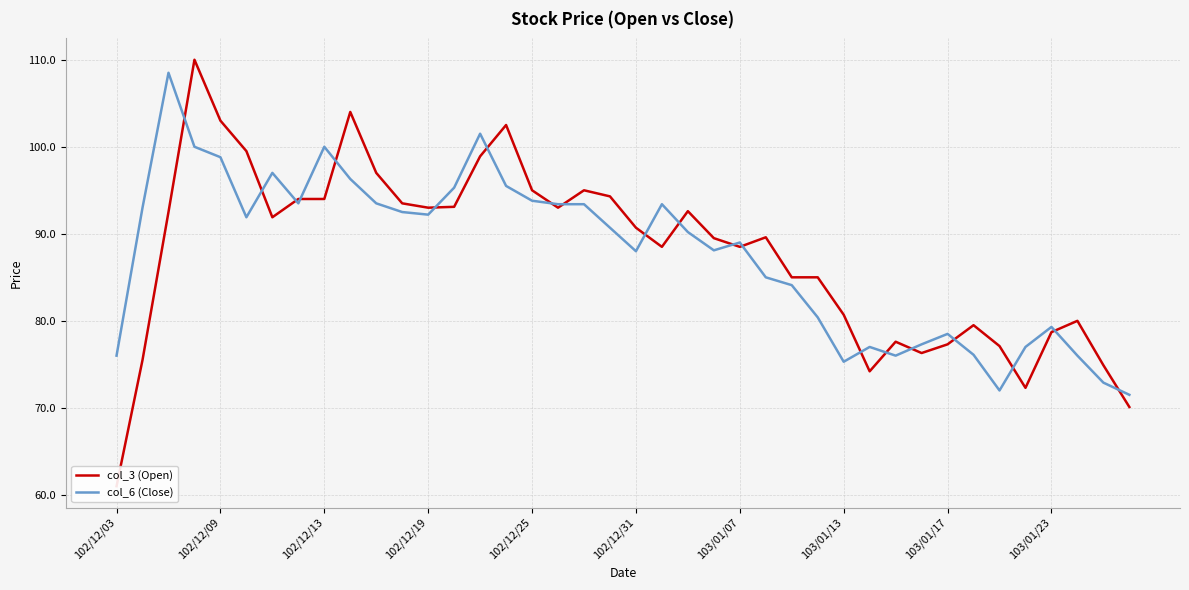

What is the value of the col_6 (Close) point at the 23rd from the left?

90.2